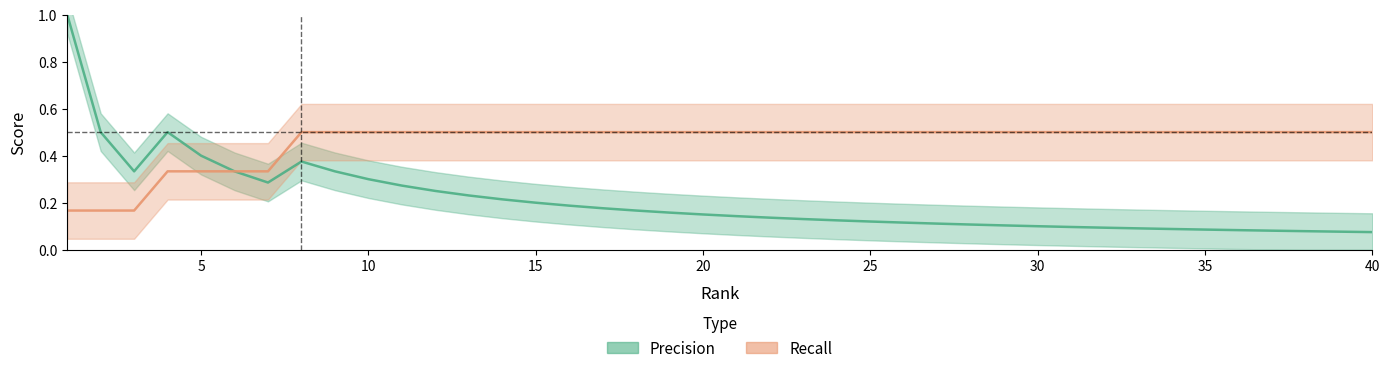

Which has a higher value, 30 or 23?

23